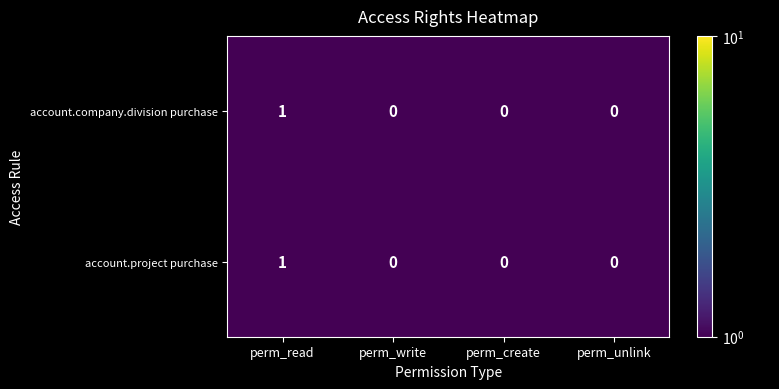

The account.project purchase series shows 1 at perm_read. True or false?

True